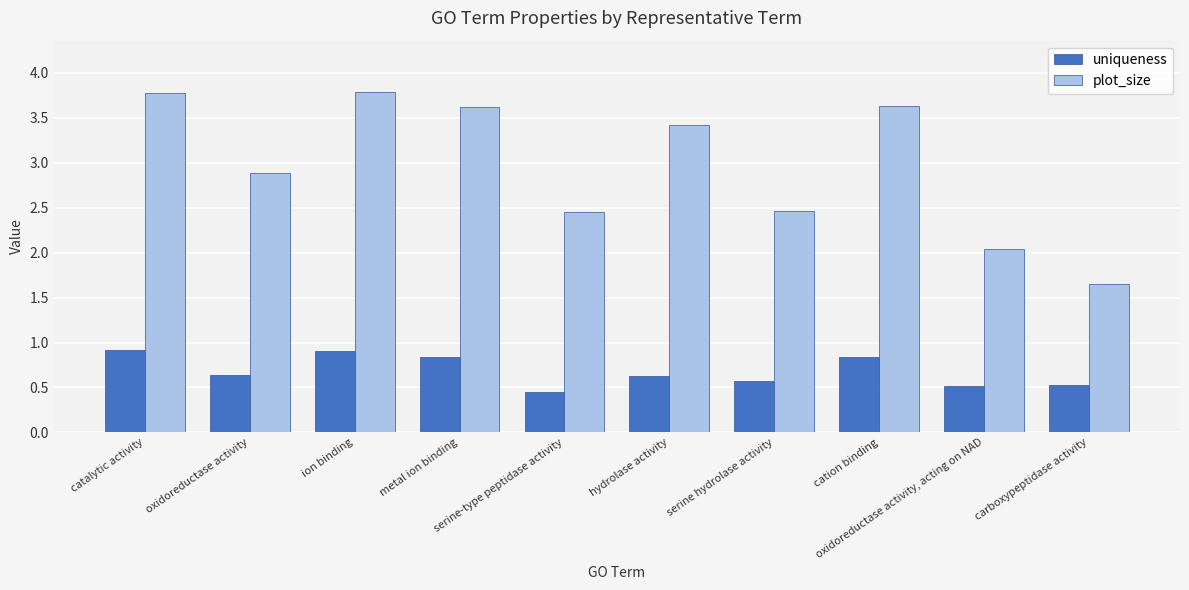

Is the value of uniqueness at hydrolase activity greater than the value of plot_size at oxidoreductase activity?

No